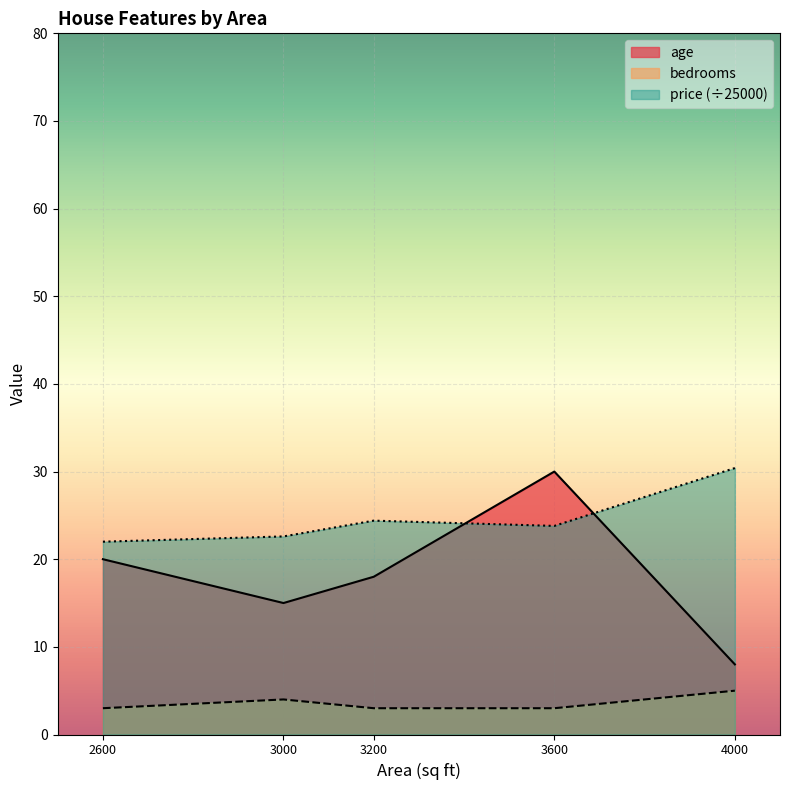

Reading left to right, list all the values displayed in this chart.

age: 20.0	15.0	18.0	30.0	8.0
price_scaled: 22.0	22.6	24.4	23.8	30.4
bedrooms: 3.0	4.0	3.0	3.0	5.0